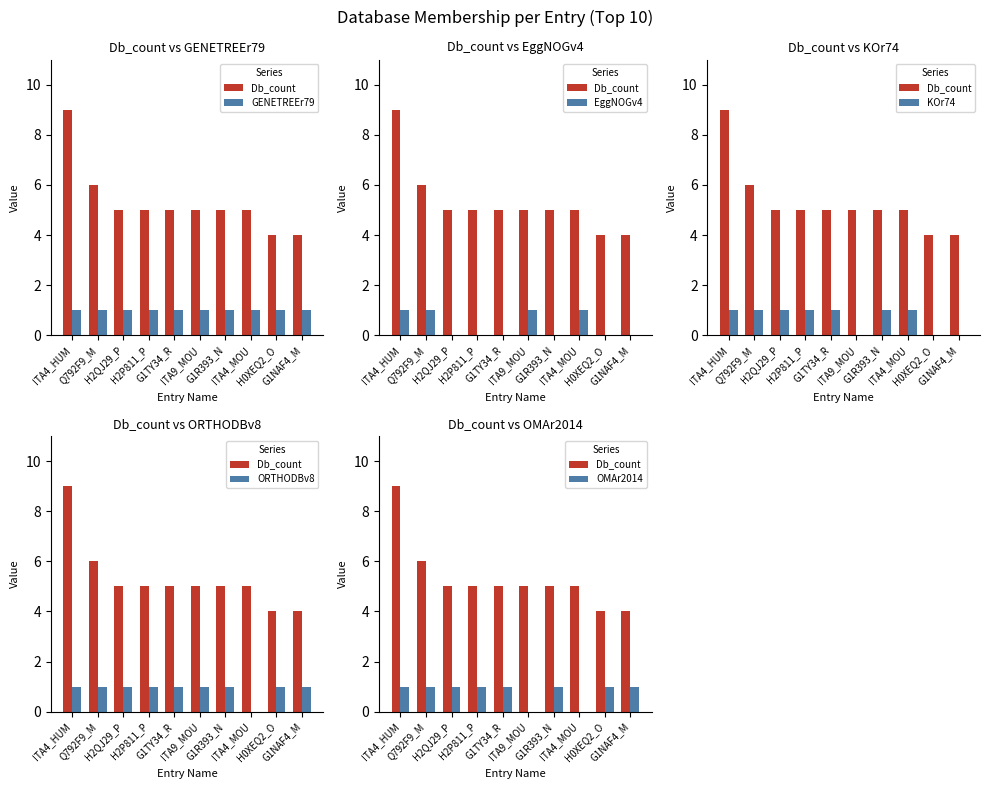

At which category does the chart reach its peak across all series?

ITA4_HUM